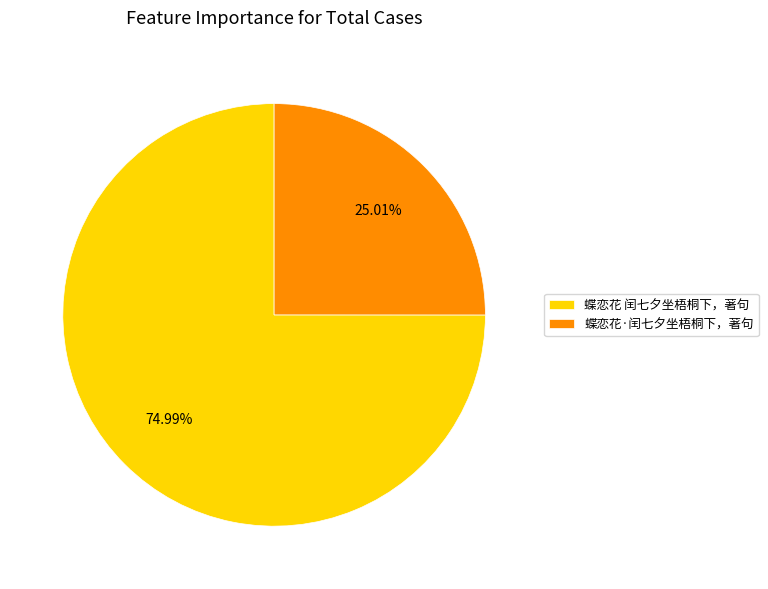

Is there a majority slice in this chart?

Yes